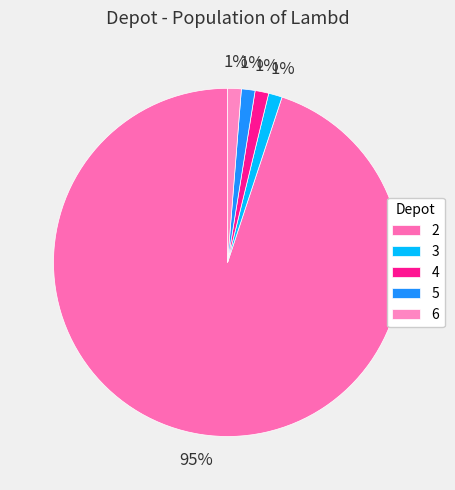

Combined, do 6 and 5 account for over 50%?

No